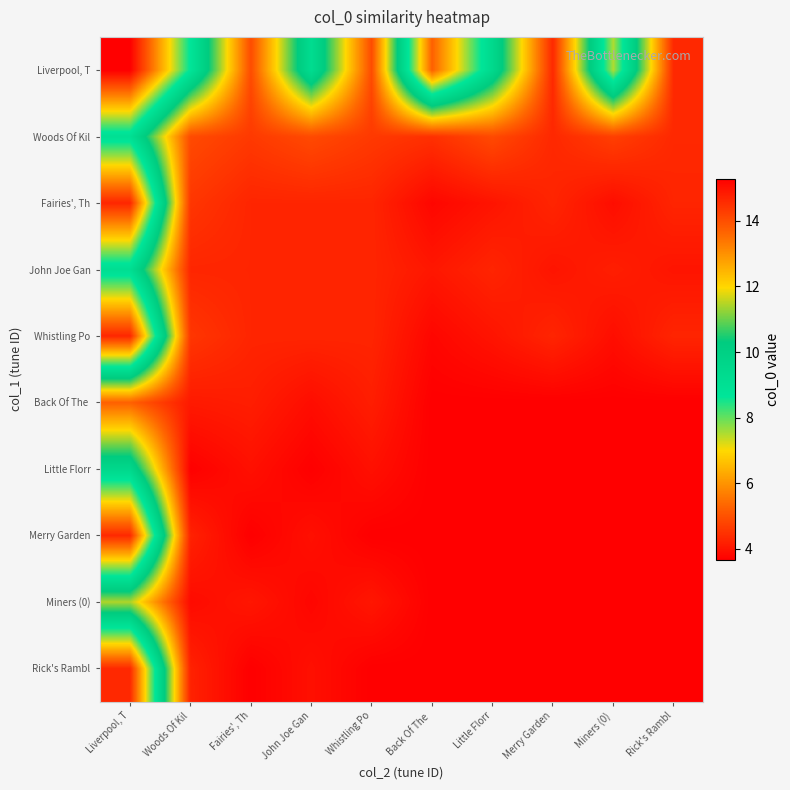

How many distinct data groups are displayed?

10